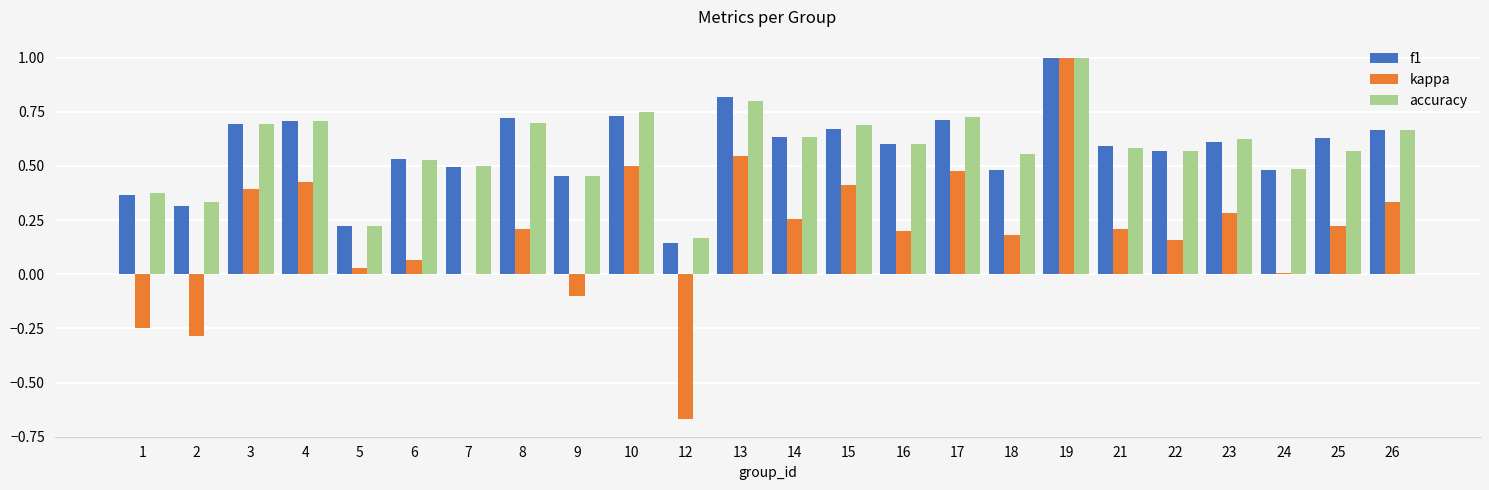

Is it true that accuracy equals 0.4 at 4?

False